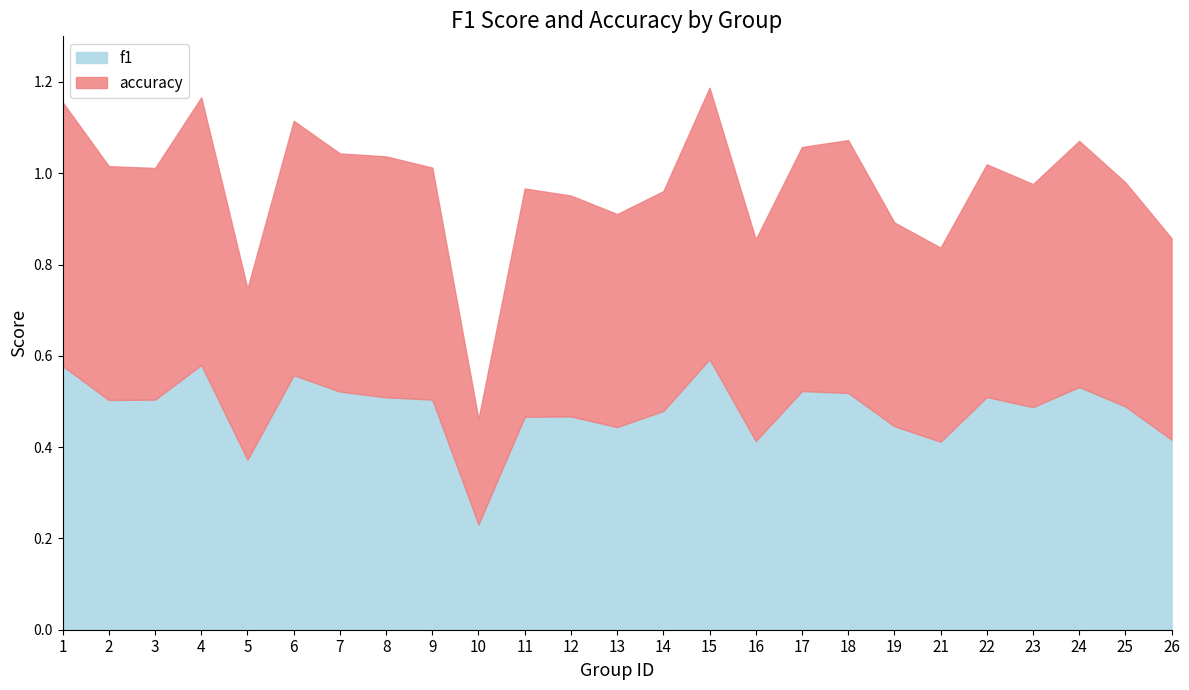

At 1, list the series in order from largest to smallest.

f1, accuracy